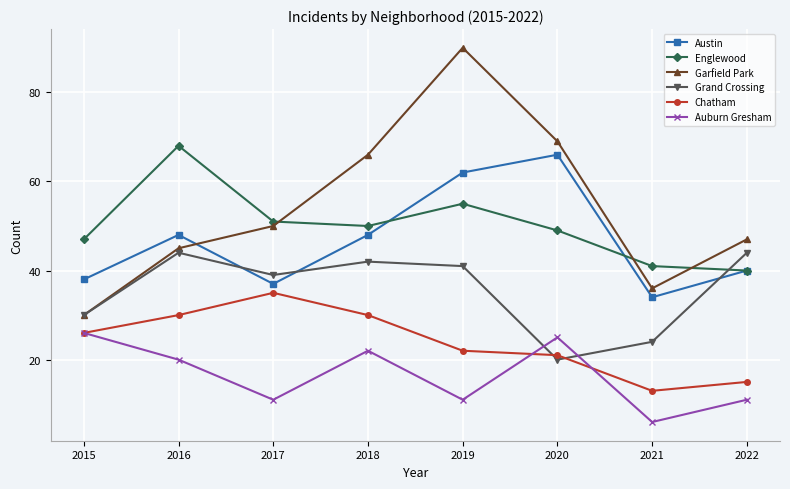

Which series has the largest range (max minus min)?

Garfield Park